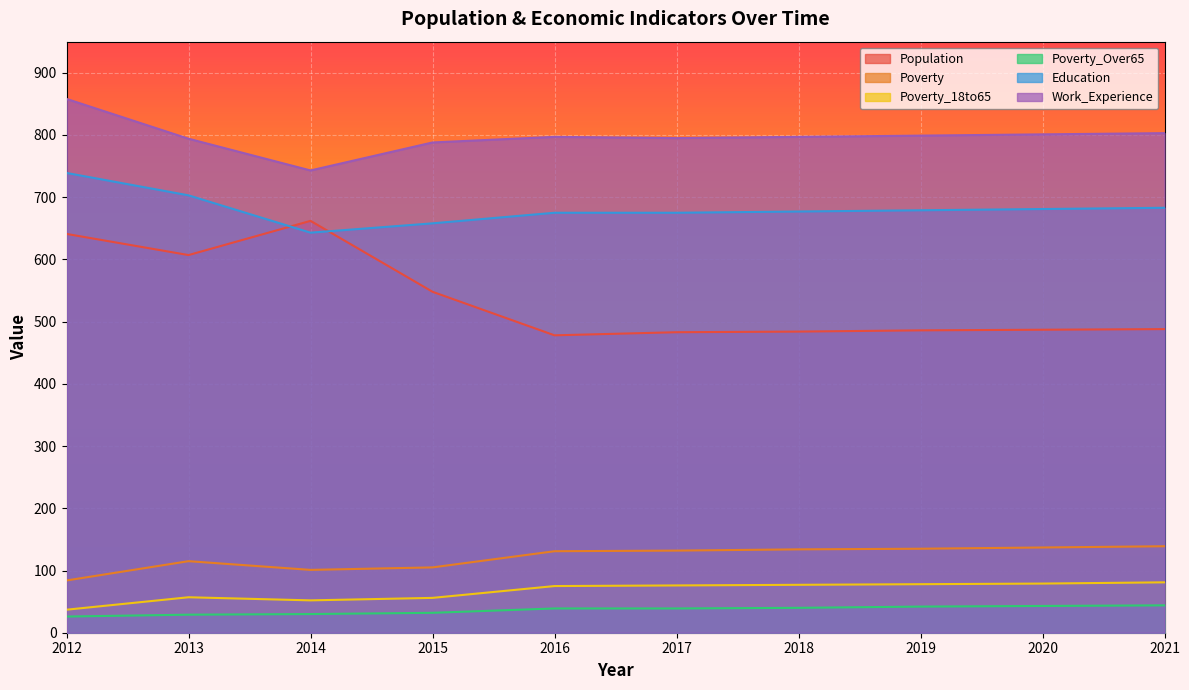

At which label is Education closest to 691?

2021